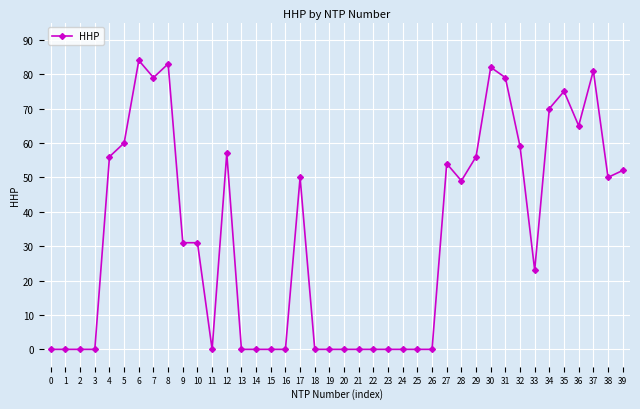

Reading left to right, what are all the values shown in this chart?

0=0	1=0	2=0	3=0	4=56	5=60	6=84	7=79	8=83	9=31	10=31	11=0	12=57	13=0	14=0	15=0	16=0	17=50	18=0	19=0	20=0	21=0	22=0	23=0	24=0	25=0	26=0	27=54	28=49	29=56	30=82	31=79	32=59	33=23	34=70	35=75	36=65	37=81	38=50	39=52